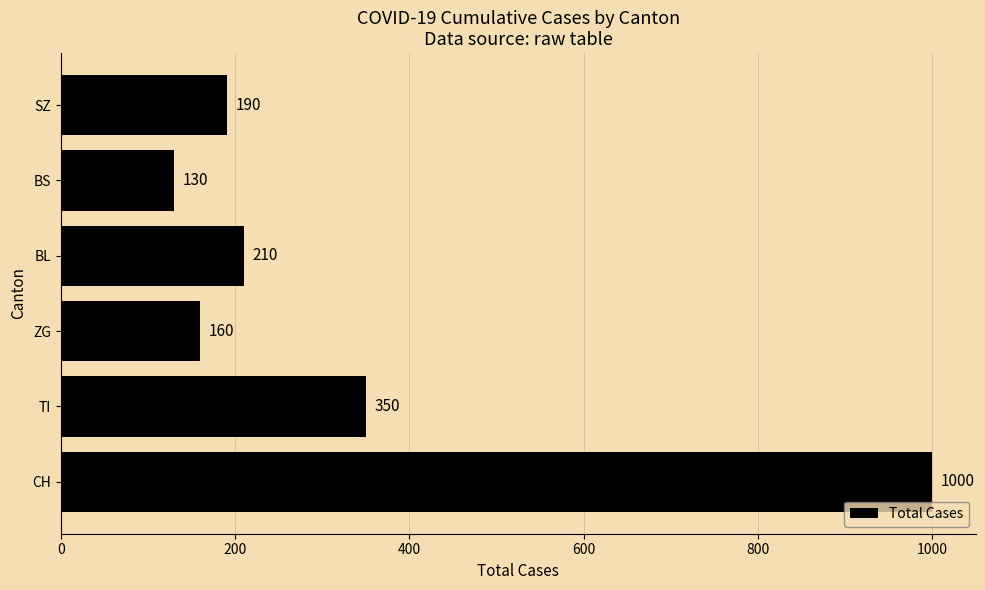

List the labels in order of value, largest first.

CH, TI, BL, SZ, ZG, BS